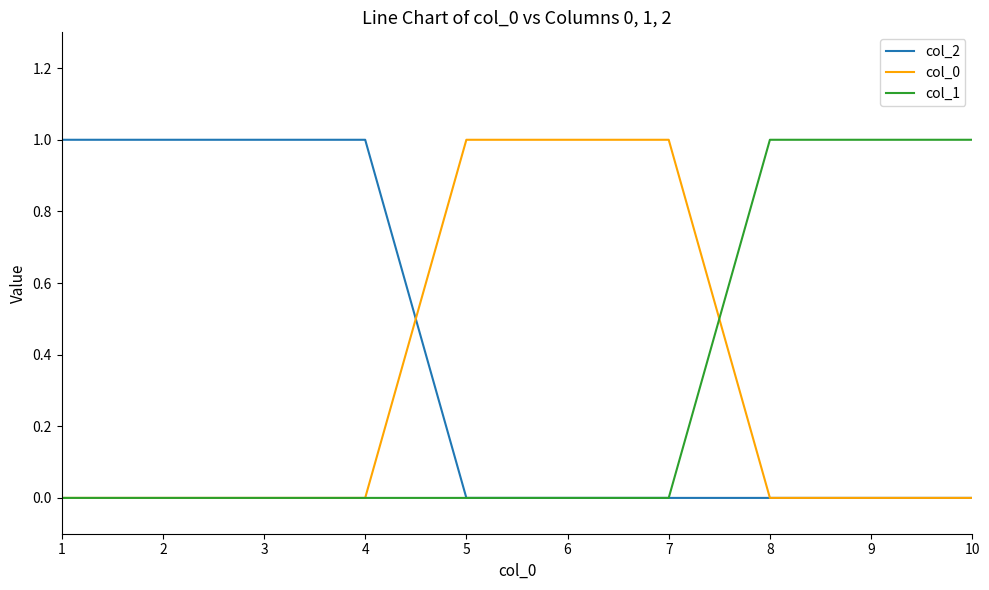

Which series has the largest total across all categories?

col_2